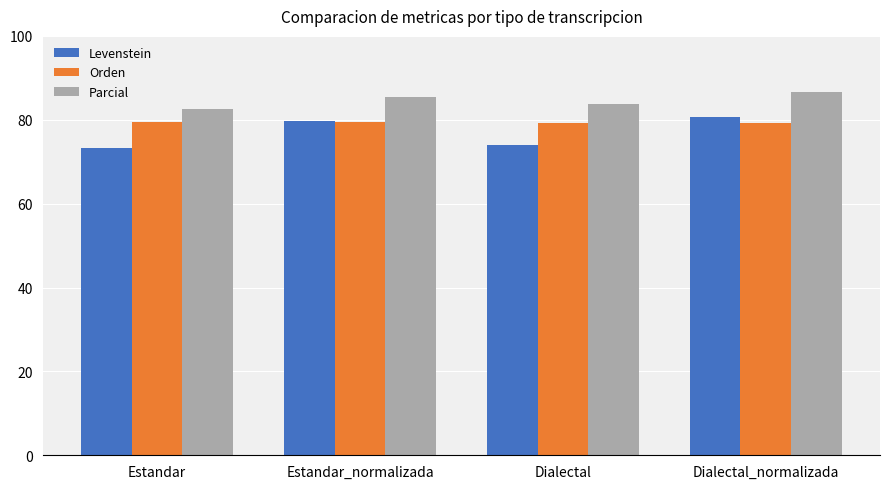

What is the average value of the Orden series?

79.3